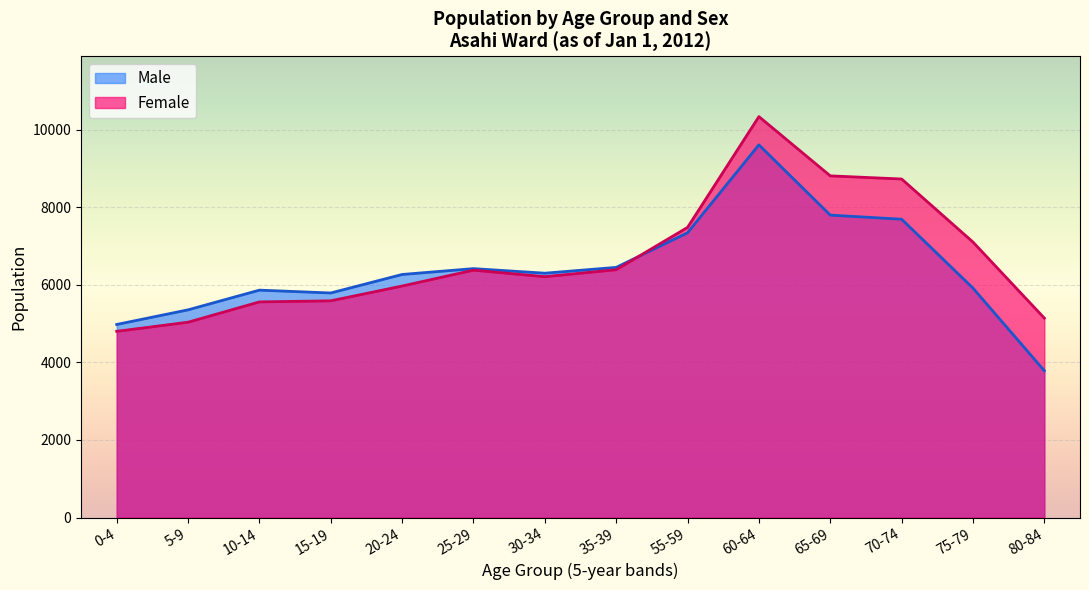

Is it true that Female equals 5142 at 80-84?

True